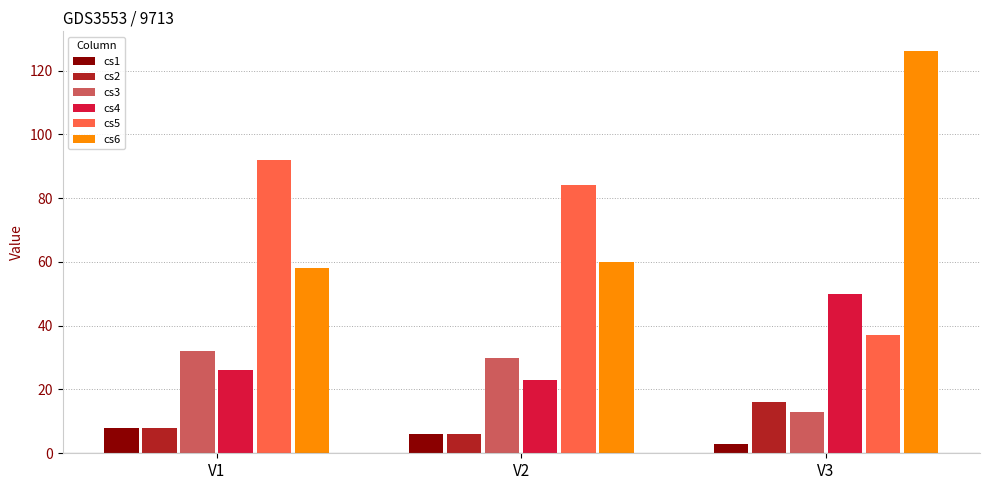

Reading right to left, extract all data points from this chart.

cs1: V3=3	V2=6	V1=8
cs2: V3=16	V2=6	V1=8
cs3: V3=13	V2=30	V1=32
cs4: V3=50	V2=23	V1=26
cs5: V3=37	V2=84	V1=92
cs6: V3=126	V2=60	V1=58